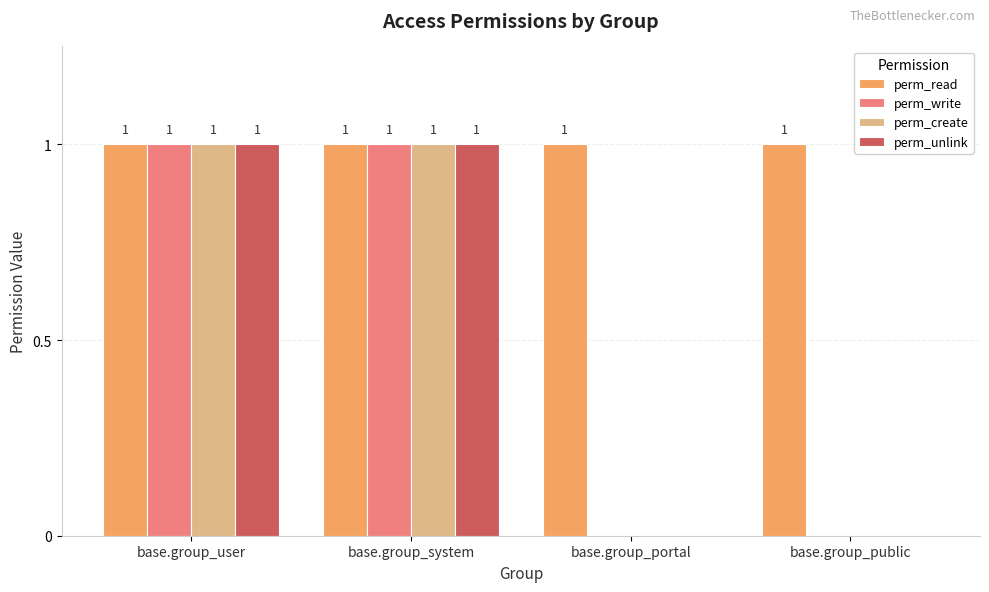

How many perm_create values are between 0 and 1?

4